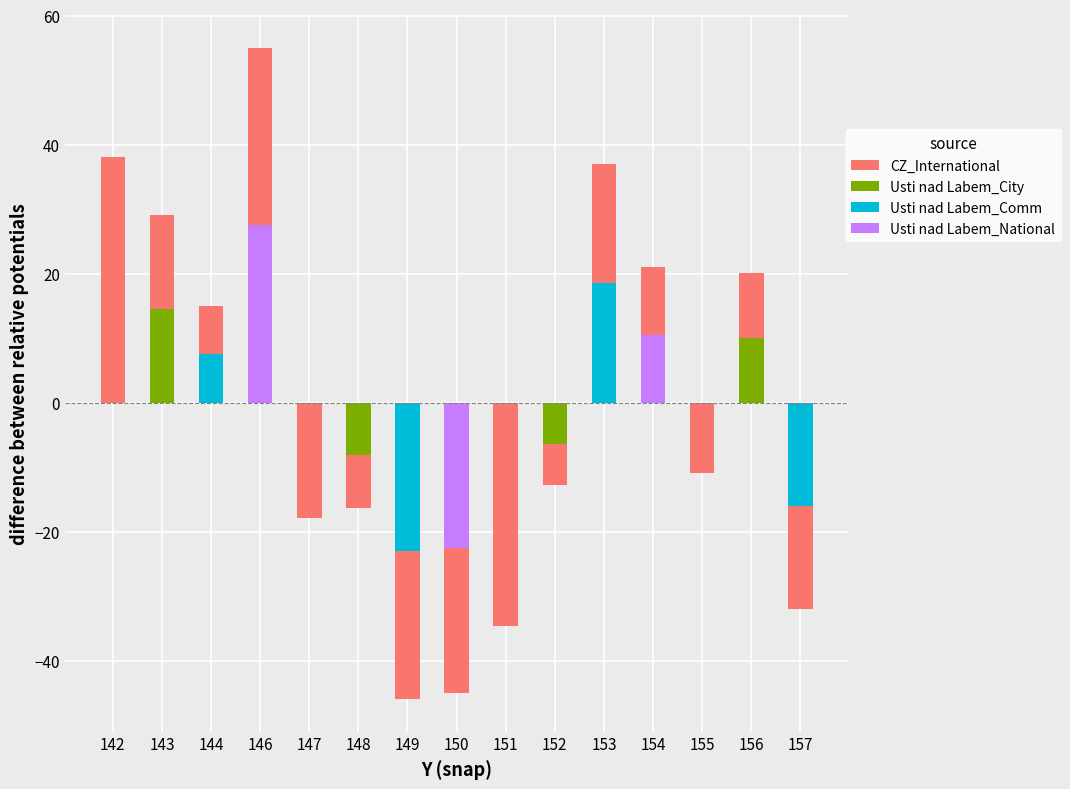

At which category does the chart reach its peak across all series?

146